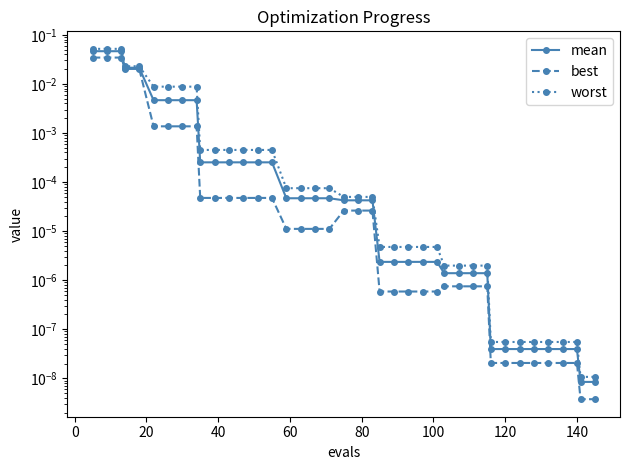

Reading left to right, list all the values displayed in this chart.

mean: 0.0	0.0	0.0	0.0	0.0	0.0	0.0	0.0	0.0	0.0	0.0	0.0	0.0	0.0	0.0	0.0	0.0	0.0	0.0	0.0	0.0	0.0	0.0	0.0	0.0	0.0	0.0	0.0	0.0	0.0	0.0	0.0	0.0	0.0	0.0	0.0	0.0	0.0	0.0	0.0
best: 0.0	0.0	0.0	0.0	0.0	0.0	0.0	0.0	0.0	0.0	0.0	0.0	0.0	0.0	0.0	0.0	0.0	0.0	0.0	0.0	0.0	0.0	0.0	0.0	0.0	0.0	0.0	0.0	0.0	0.0	0.0	0.0	0.0	0.0	0.0	0.0	0.0	0.0	0.0	0.0
worst: 0.1	0.1	0.1	0.0	0.0	0.0	0.0	0.0	0.0	0.0	0.0	0.0	0.0	0.0	0.0	0.0	0.0	0.0	0.0	0.0	0.0	0.0	0.0	0.0	0.0	0.0	0.0	0.0	0.0	0.0	0.0	0.0	0.0	0.0	0.0	0.0	0.0	0.0	0.0	0.0